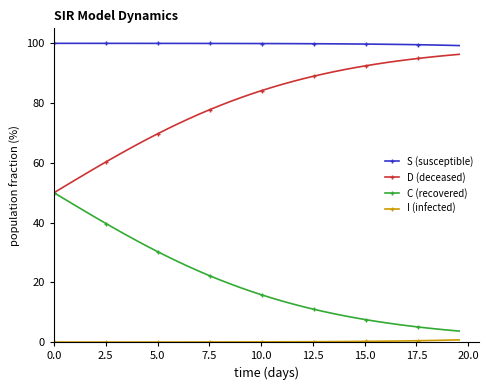

Which series has the largest total across all categories?

S (susceptible)